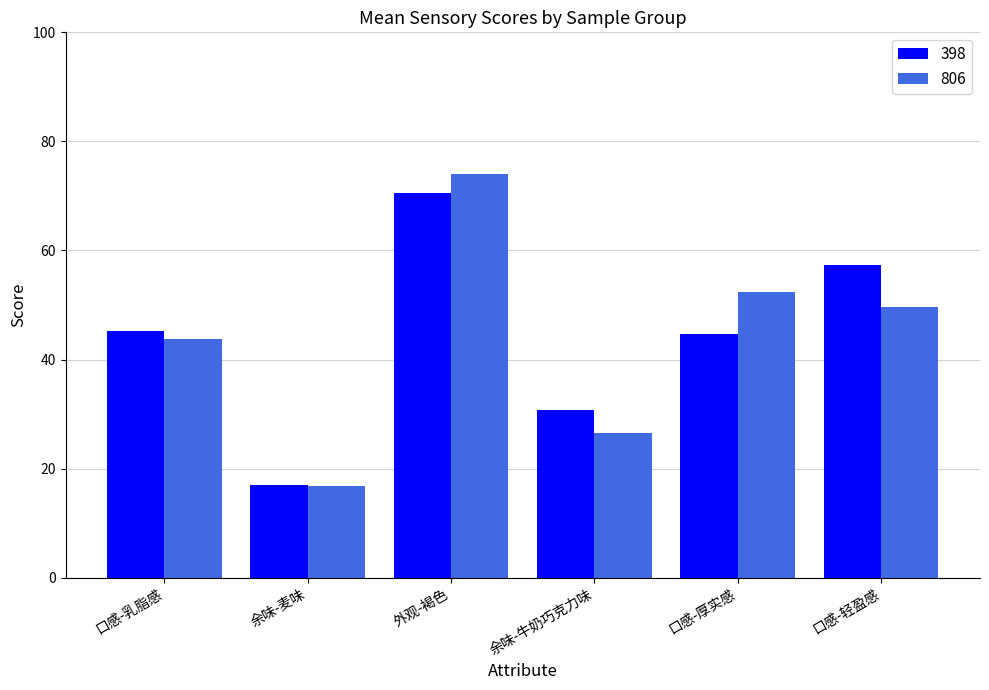

At which category is the sum across all series the highest?

外观-褐色